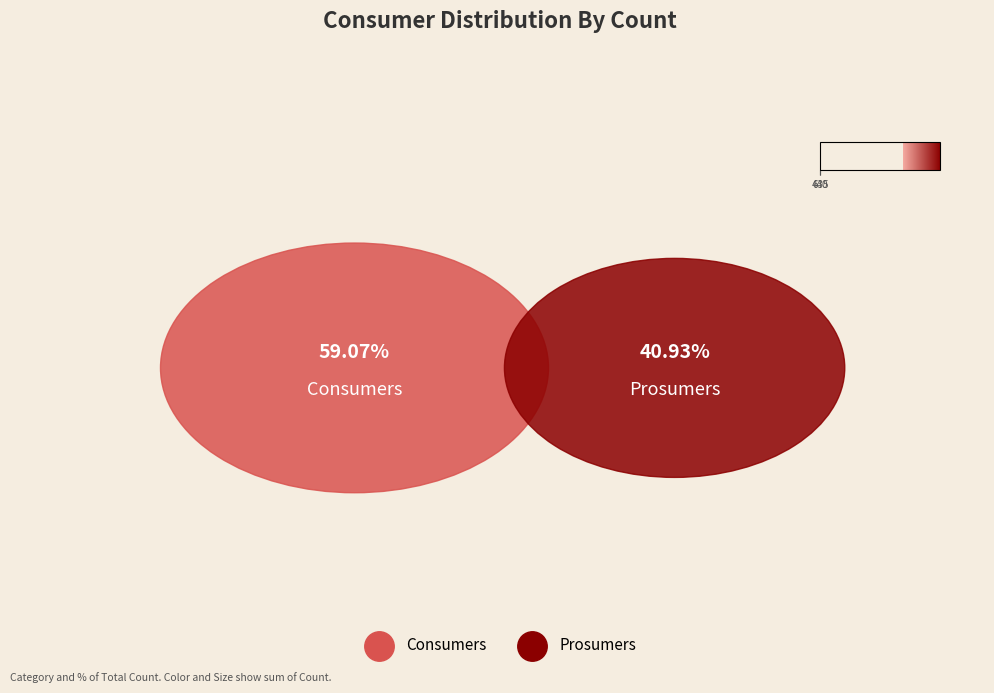

Rank the categories by value from lowest to highest.

Prosumers, Consumers